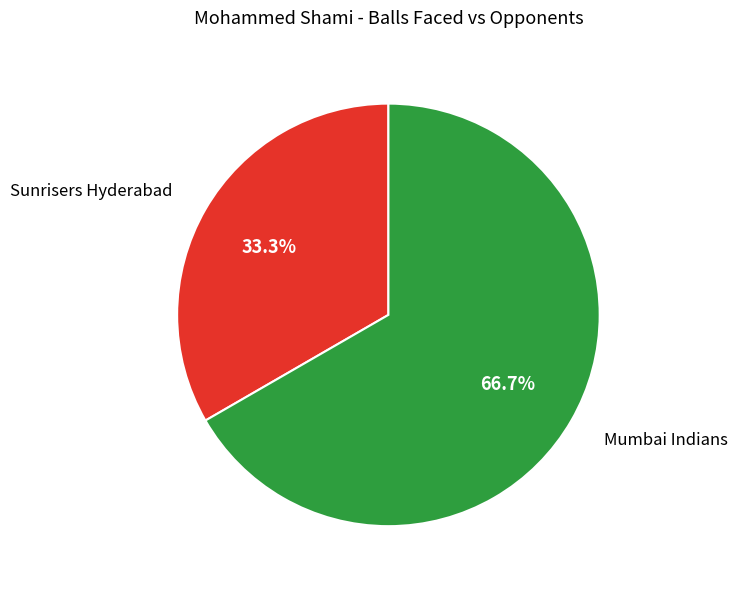

How many segments does this pie chart have?

2